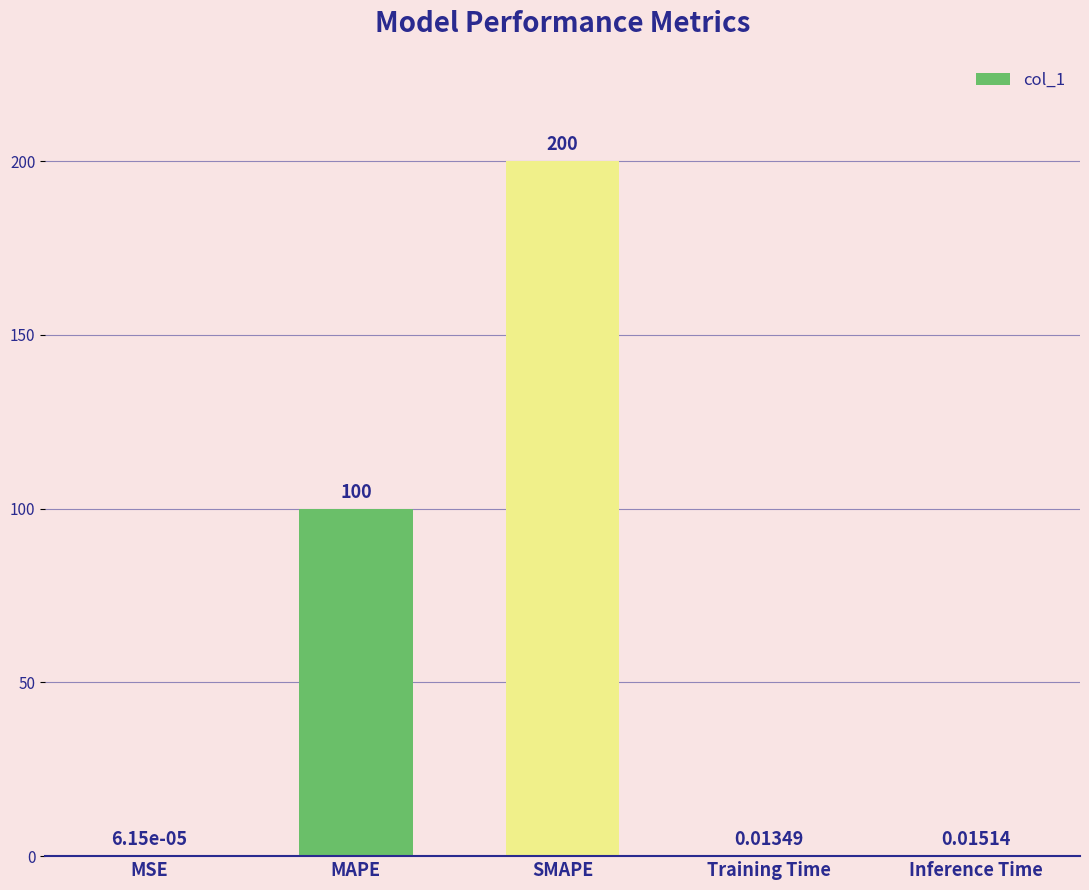

Where is the data nearest to the value 100?

MAPE